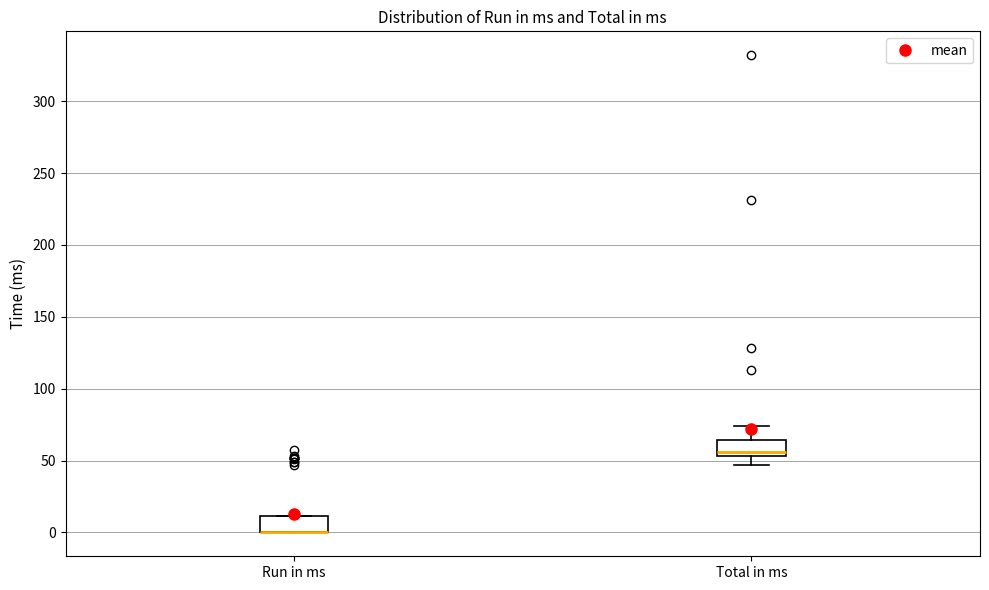

Reading left to right, read every box against the y-axis: the position of its median line, the range the box covers, and the ends of its whiskers. The values are not printed on the chart, so give them approximately, as read against the axis.

Run in ms: median 0 (drawn on the box's lower edge), box 0 to 10, whiskers 0 to 10
Total in ms: median 55 (just above the box's lower edge), box 55 to 65, whiskers 45 to 75